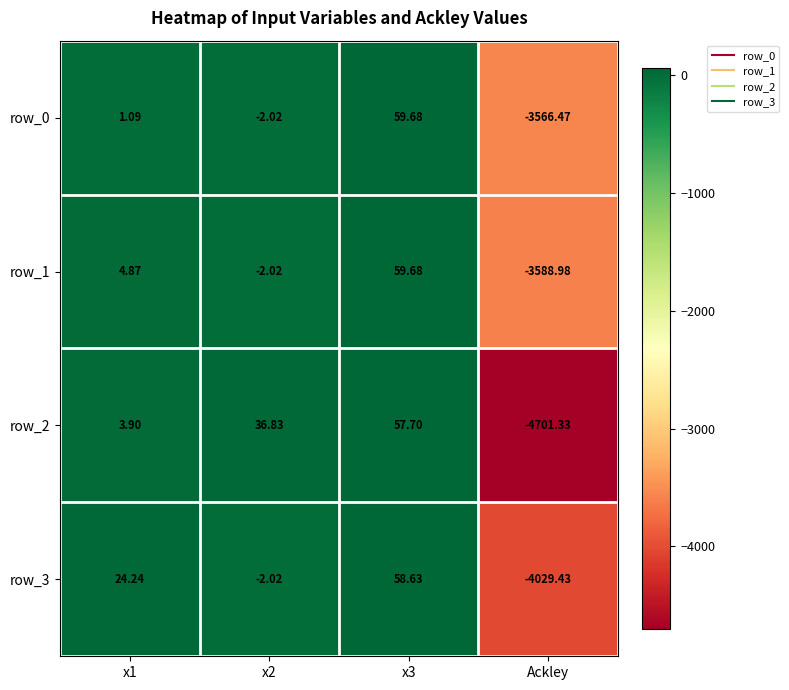

How many negative values does the row_3 series have?

2